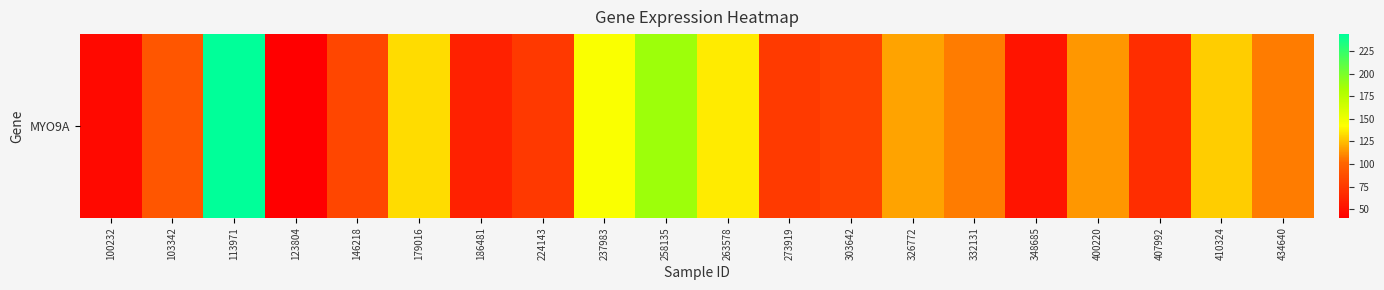

What is the sum of the values at 237983 and 179016?

277.1